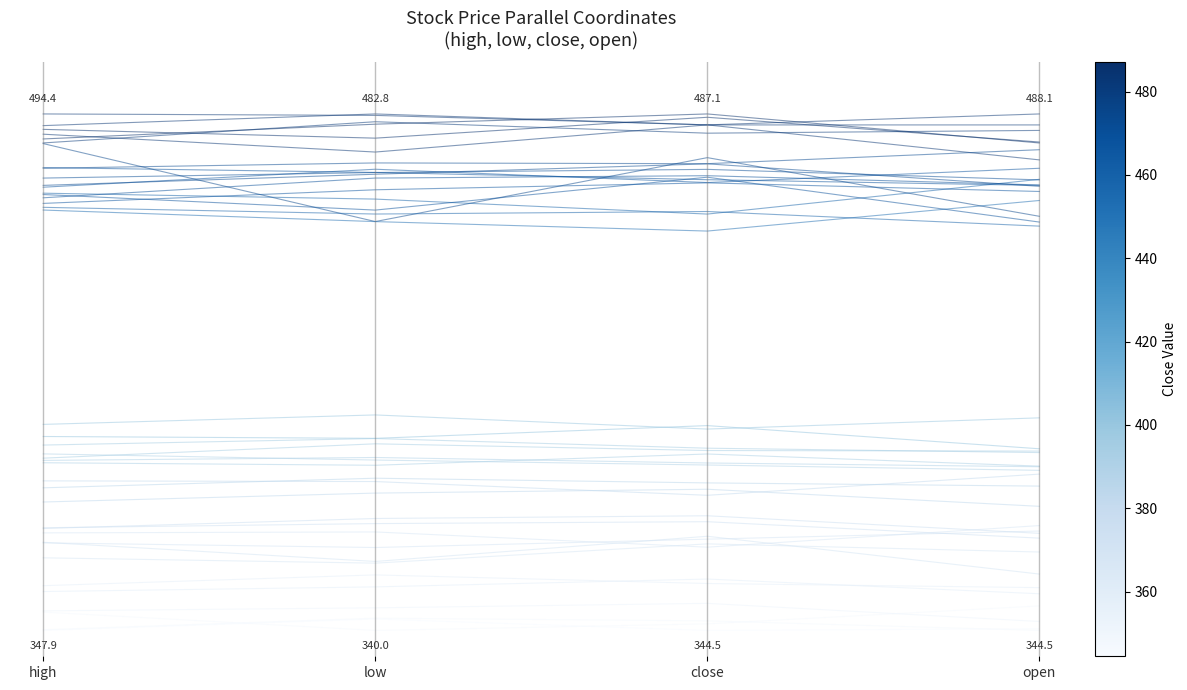

Rank the categories by value from lowest to highest.

low, close, high, open